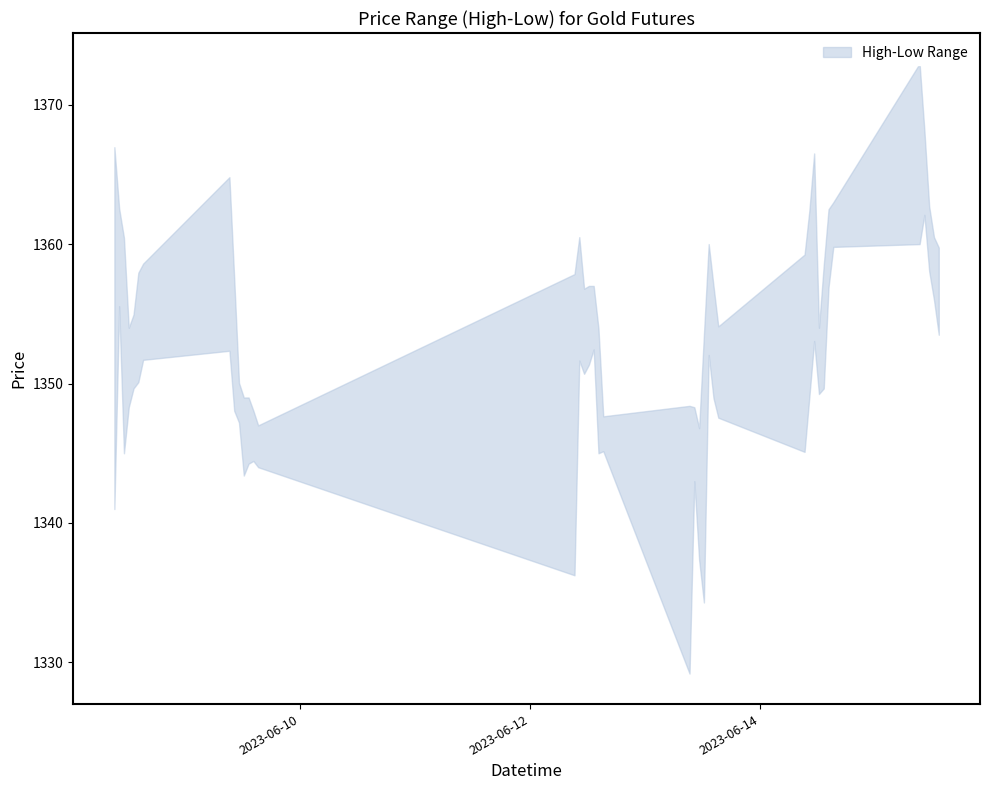

The value of Low at 2023-06-13 13:15 is 1352.1. True or false?

True